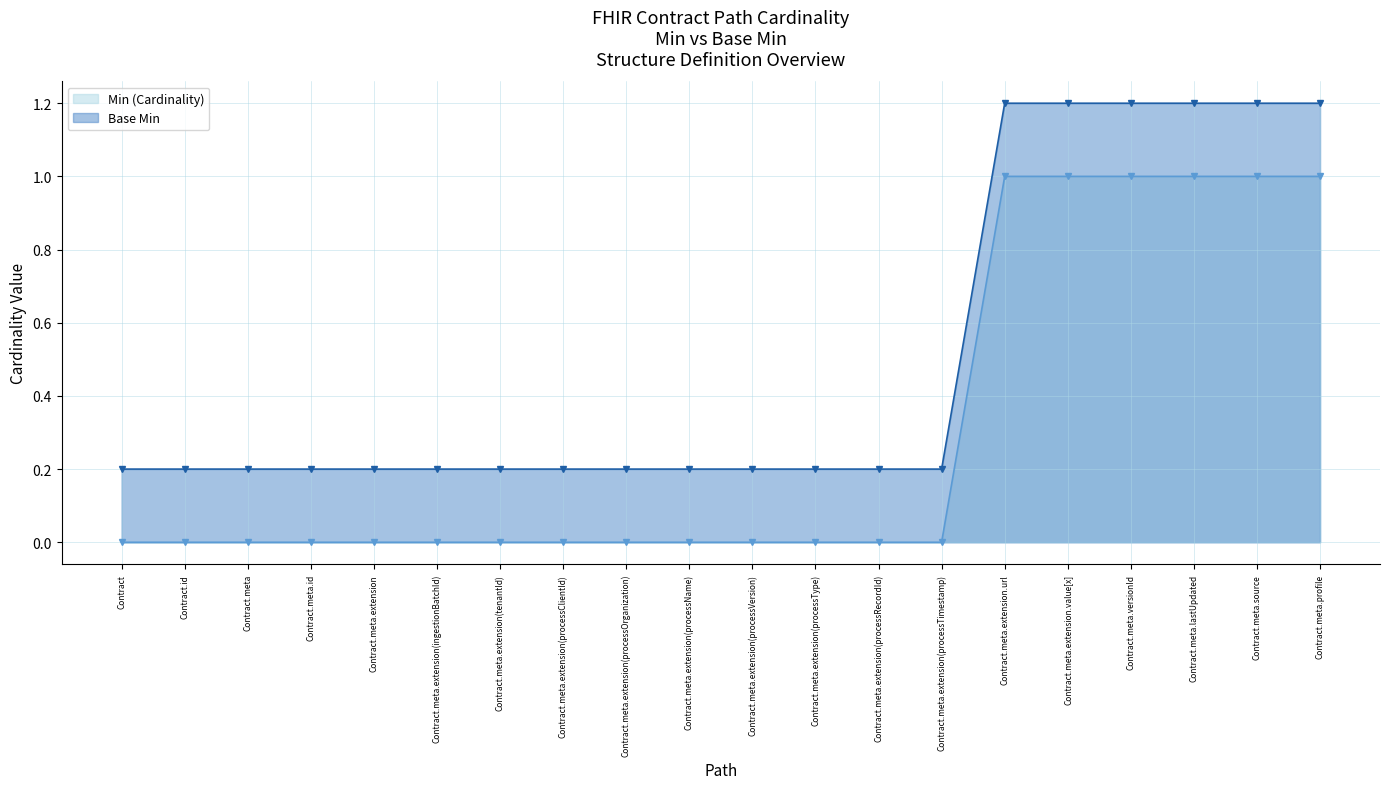

What is the highest value of the Min (Cardinality) series?

1.0